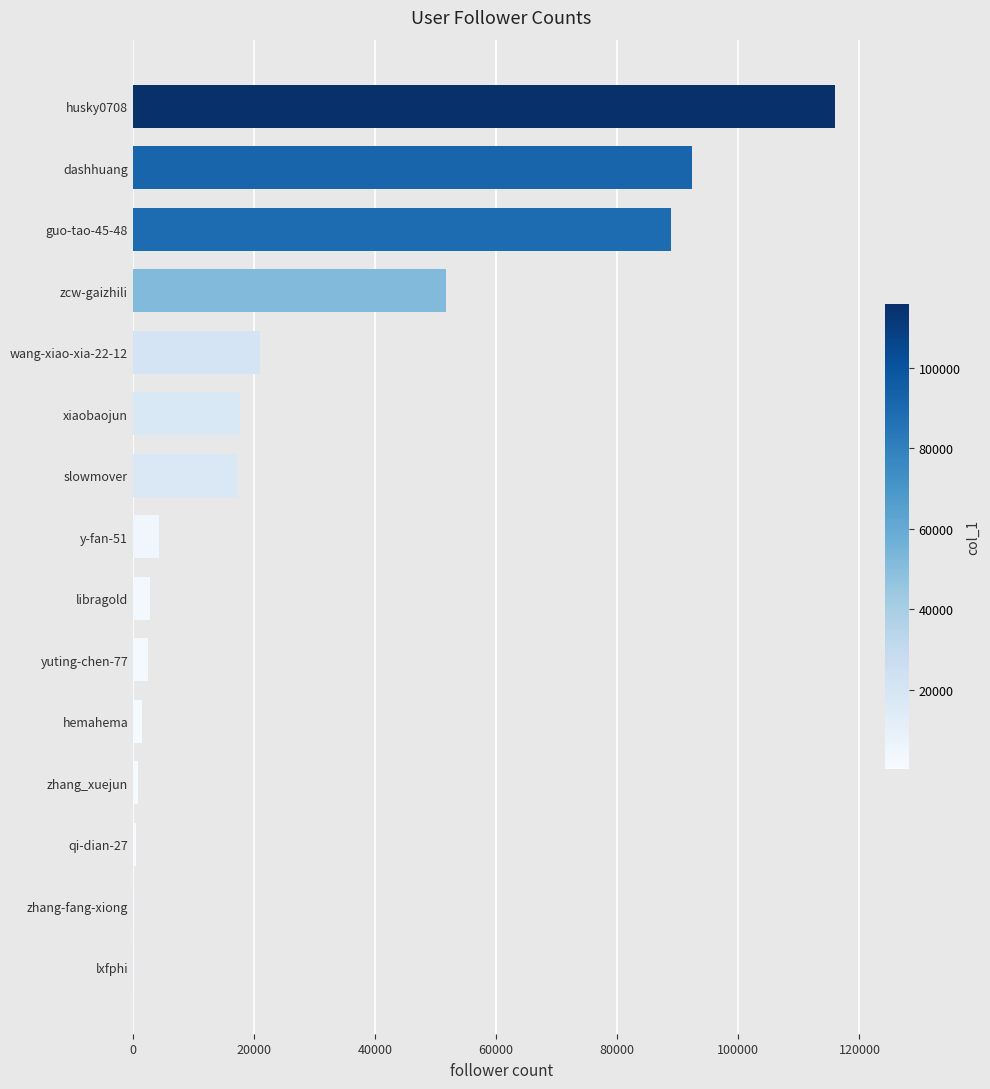

What is the greatest value displayed?

115929